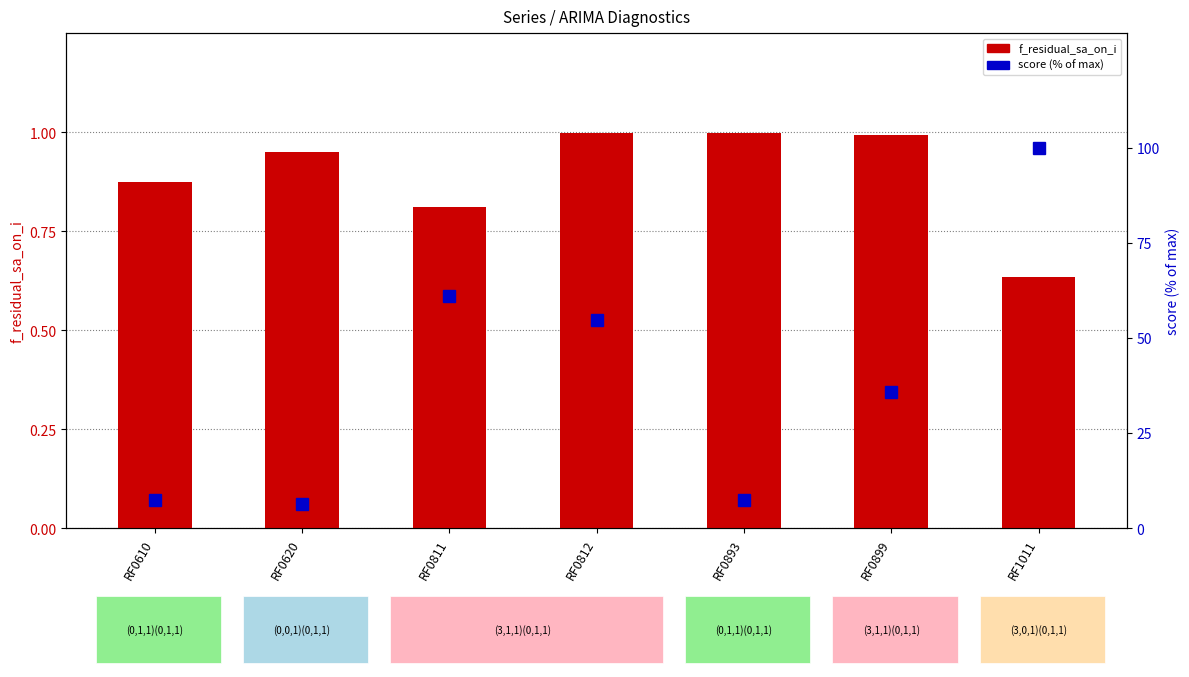

Is it true that score (% of max) equals 35.8 at RF0899?

True